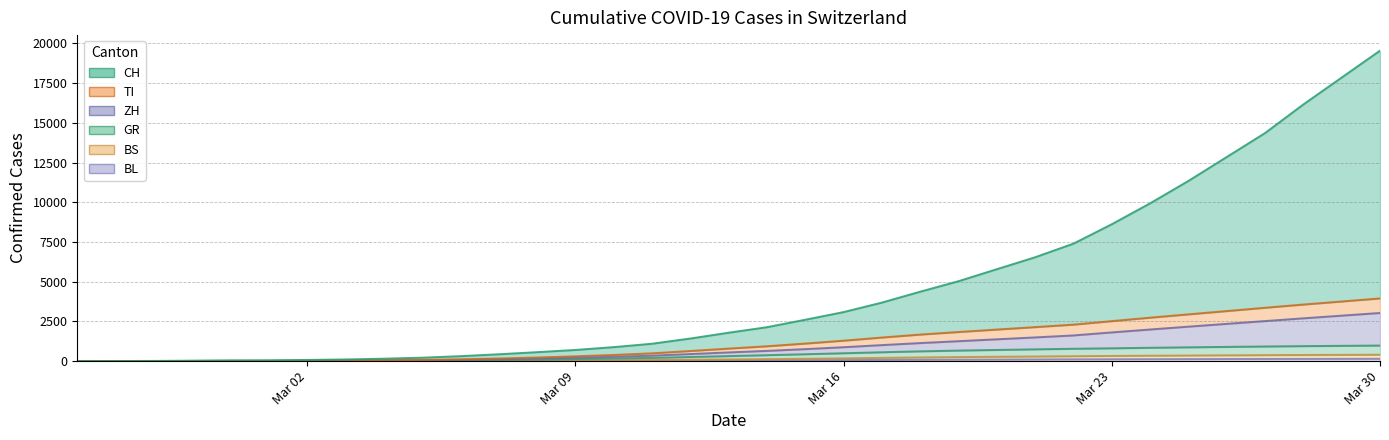

True or false: BS and TI cross at least once.

False